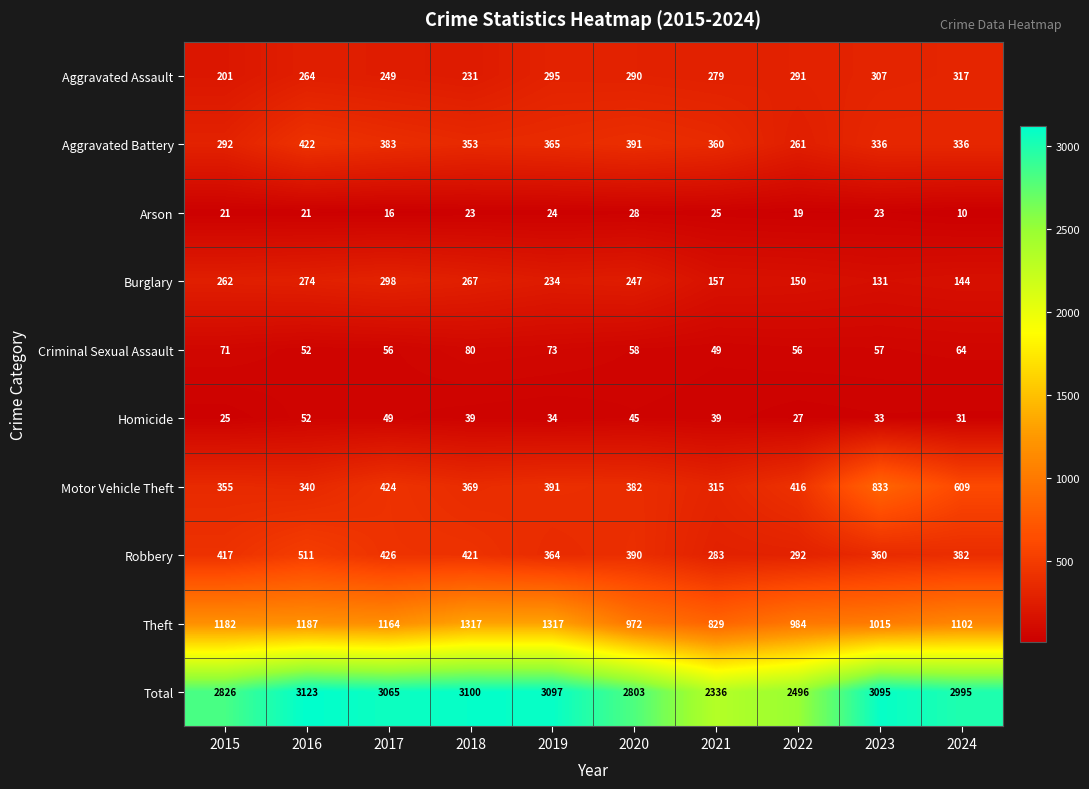

The Theft series shows 268 at 2017. True or false?

False